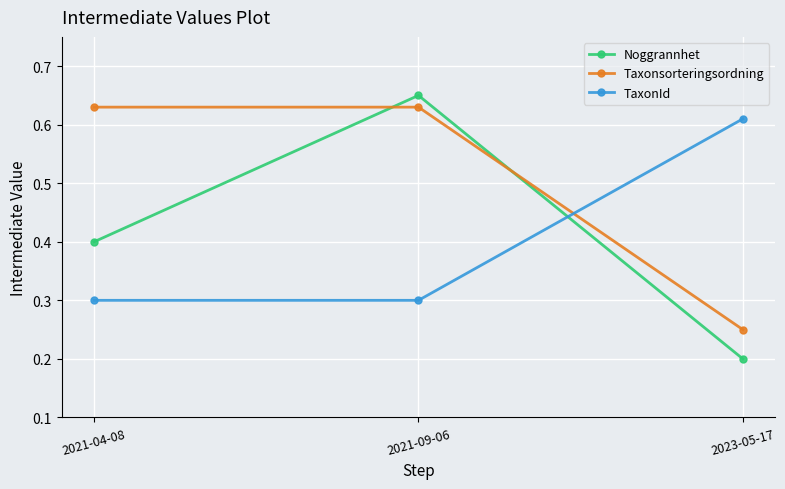

The TaxonId series shows 0.1 at 2021-09-06. True or false?

False